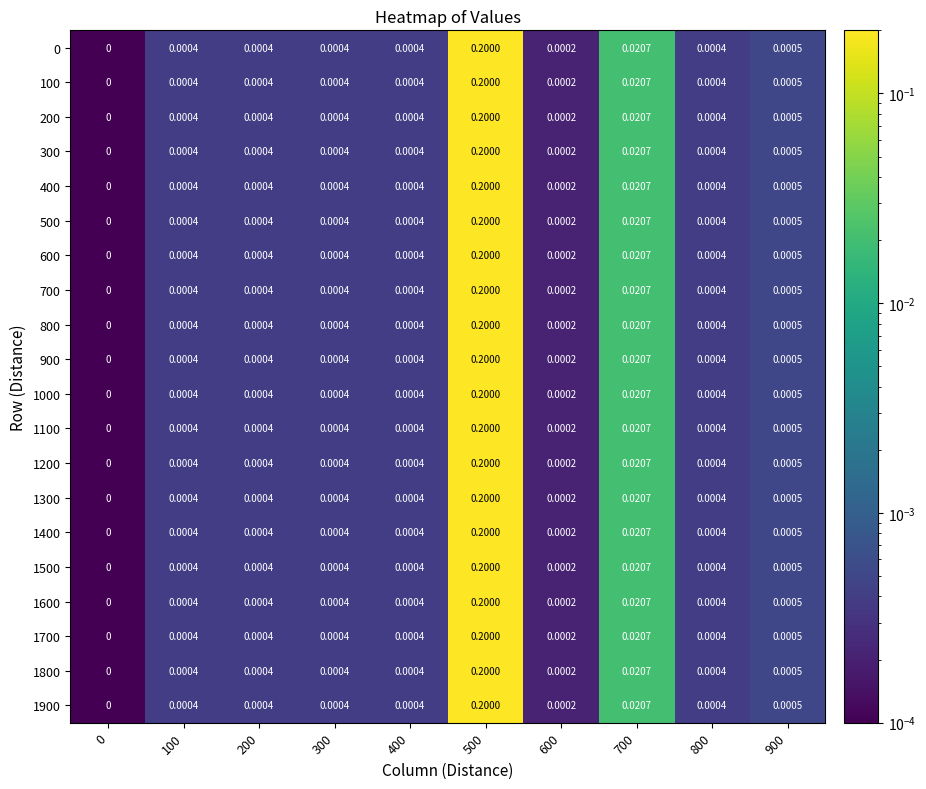

Reading left to right, list all the values displayed in this chart.

0: 0=0.0	100=0.0	200=0.0	300=0.0	400=0.0	500=0.2	600=0.0	700=0.0	800=0.0	900=0.0
100: 0=0.0	100=0.0	200=0.0	300=0.0	400=0.0	500=0.2	600=0.0	700=0.0	800=0.0	900=0.0
200: 0=0.0	100=0.0	200=0.0	300=0.0	400=0.0	500=0.2	600=0.0	700=0.0	800=0.0	900=0.0
300: 0=0.0	100=0.0	200=0.0	300=0.0	400=0.0	500=0.2	600=0.0	700=0.0	800=0.0	900=0.0
400: 0=0.0	100=0.0	200=0.0	300=0.0	400=0.0	500=0.2	600=0.0	700=0.0	800=0.0	900=0.0
500: 0=0.0	100=0.0	200=0.0	300=0.0	400=0.0	500=0.2	600=0.0	700=0.0	800=0.0	900=0.0
600: 0=0.0	100=0.0	200=0.0	300=0.0	400=0.0	500=0.2	600=0.0	700=0.0	800=0.0	900=0.0
700: 0=0.0	100=0.0	200=0.0	300=0.0	400=0.0	500=0.2	600=0.0	700=0.0	800=0.0	900=0.0
800: 0=0.0	100=0.0	200=0.0	300=0.0	400=0.0	500=0.2	600=0.0	700=0.0	800=0.0	900=0.0
900: 0=0.0	100=0.0	200=0.0	300=0.0	400=0.0	500=0.2	600=0.0	700=0.0	800=0.0	900=0.0
1000: 0=0.0	100=0.0	200=0.0	300=0.0	400=0.0	500=0.2	600=0.0	700=0.0	800=0.0	900=0.0
1100: 0=0.0	100=0.0	200=0.0	300=0.0	400=0.0	500=0.2	600=0.0	700=0.0	800=0.0	900=0.0
1200: 0=0.0	100=0.0	200=0.0	300=0.0	400=0.0	500=0.2	600=0.0	700=0.0	800=0.0	900=0.0
1300: 0=0.0	100=0.0	200=0.0	300=0.0	400=0.0	500=0.2	600=0.0	700=0.0	800=0.0	900=0.0
1400: 0=0.0	100=0.0	200=0.0	300=0.0	400=0.0	500=0.2	600=0.0	700=0.0	800=0.0	900=0.0
1500: 0=0.0	100=0.0	200=0.0	300=0.0	400=0.0	500=0.2	600=0.0	700=0.0	800=0.0	900=0.0
1600: 0=0.0	100=0.0	200=0.0	300=0.0	400=0.0	500=0.2	600=0.0	700=0.0	800=0.0	900=0.0
1700: 0=0.0	100=0.0	200=0.0	300=0.0	400=0.0	500=0.2	600=0.0	700=0.0	800=0.0	900=0.0
1800: 0=0.0	100=0.0	200=0.0	300=0.0	400=0.0	500=0.2	600=0.0	700=0.0	800=0.0	900=0.0
1900: 0=0.0	100=0.0	200=0.0	300=0.0	400=0.0	500=0.2	600=0.0	700=0.0	800=0.0	900=0.0